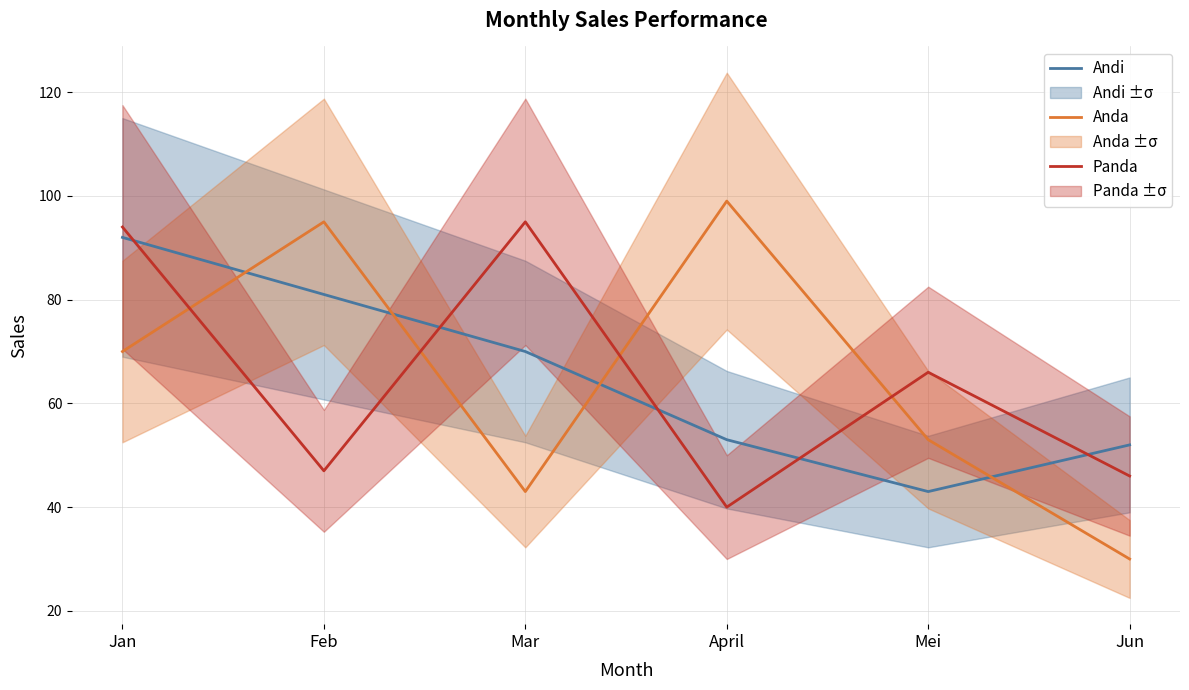

What is the greatest value displayed?

99